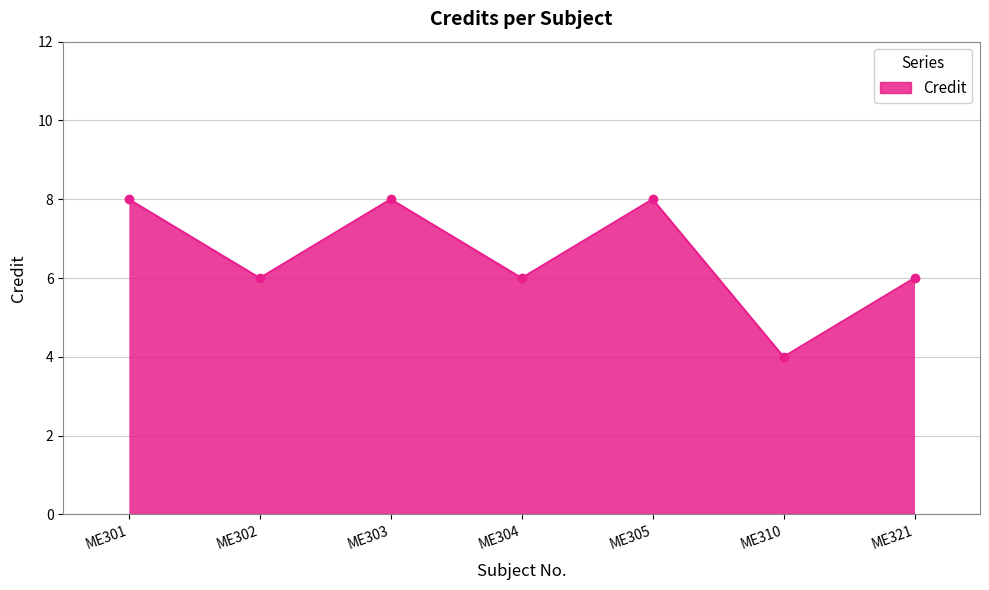

How many points are higher than both their immediate neighbors (excluding endpoints)?

2